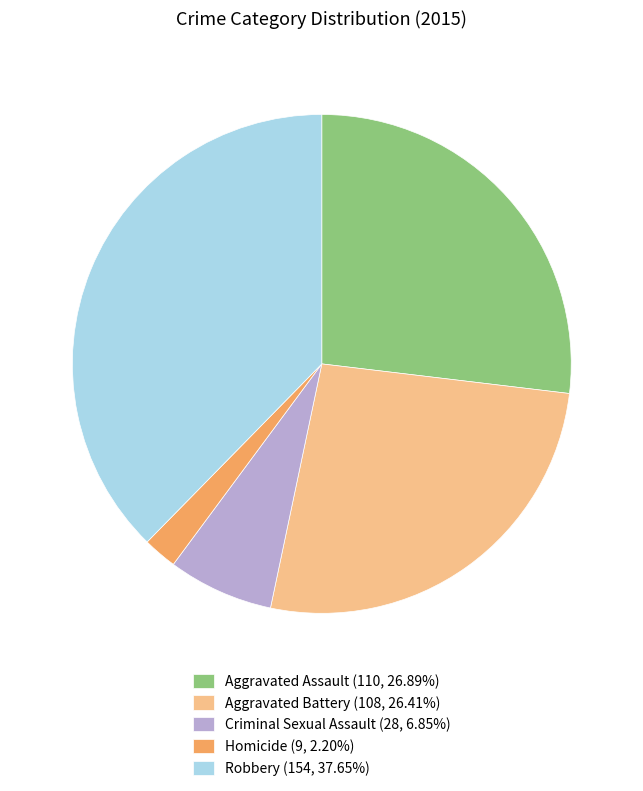

How many segments does this pie chart have?

5